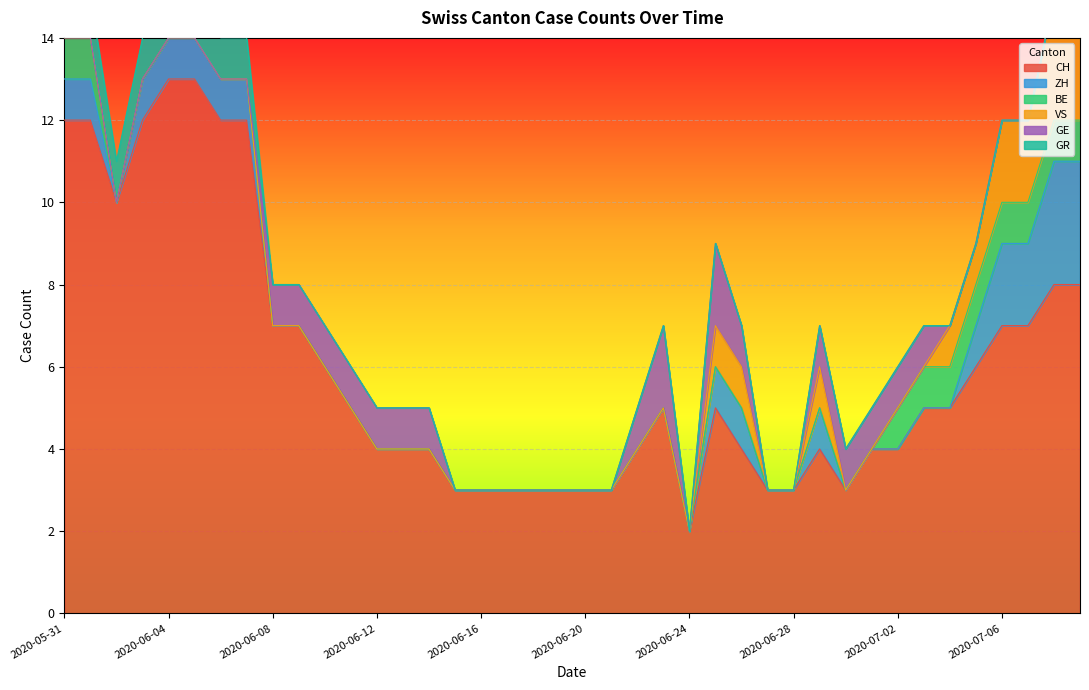

What are all the series names shown in the legend?

CH, ZH, BE, VS, GE, GR